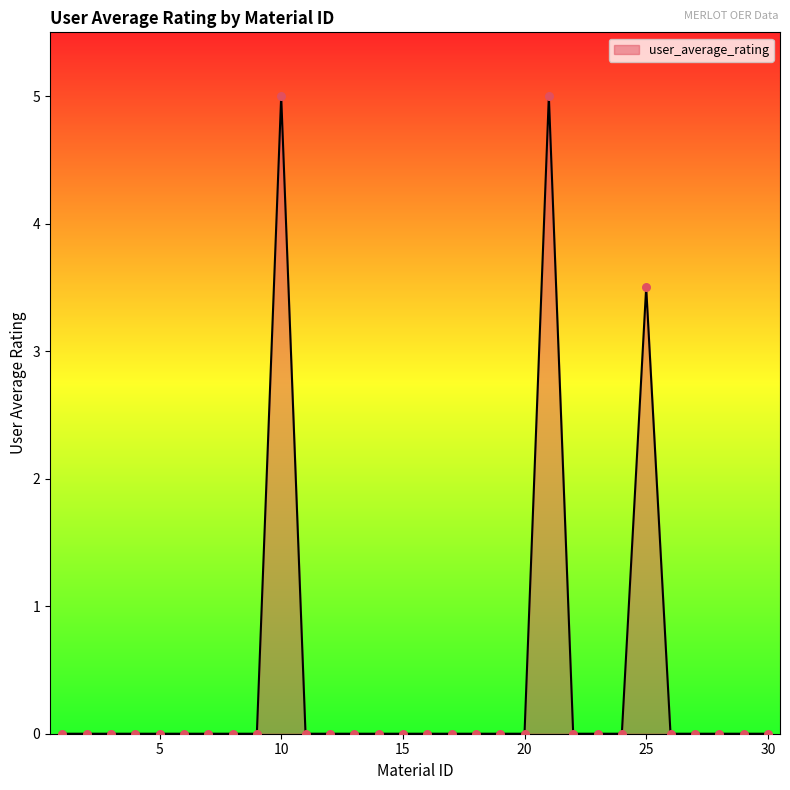

What is the maximum value shown in the chart?

5.0